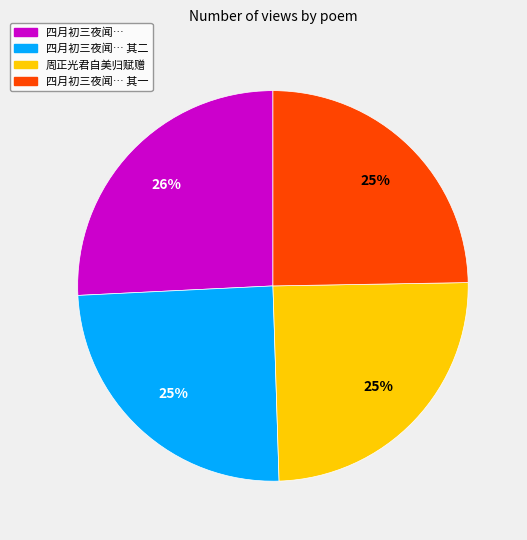

How many slices are in this pie chart?

4